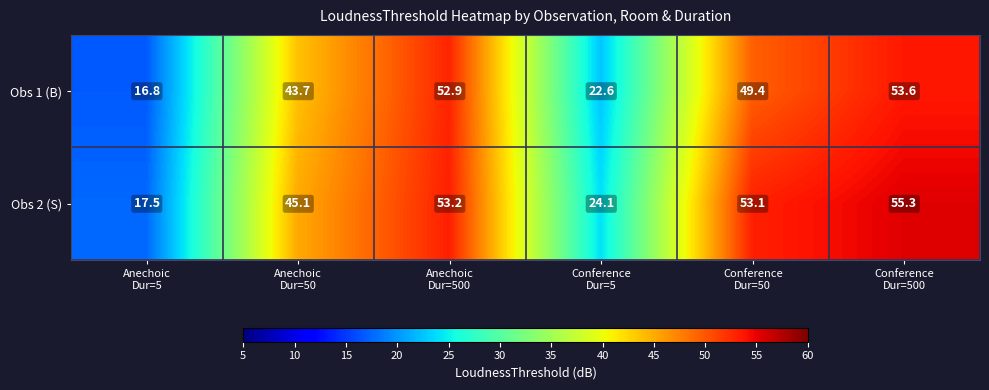

At which category is the sum across all series the highest?

Conference
Dur=500